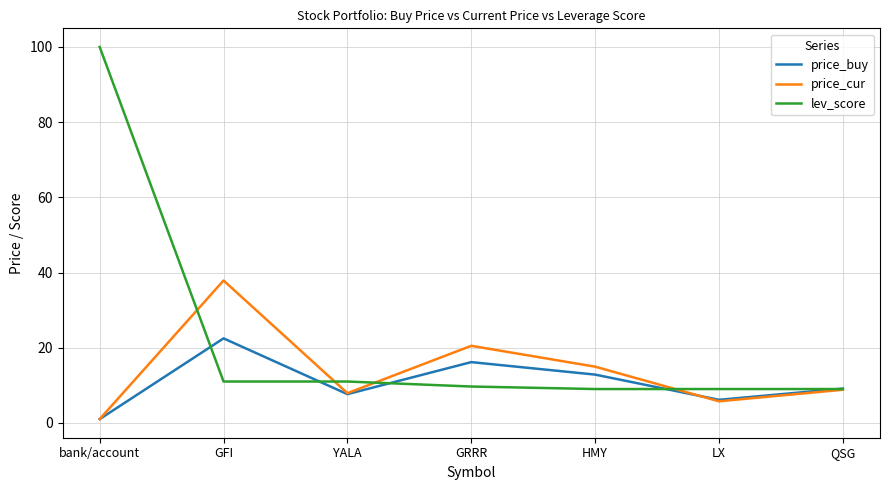

Which series has the largest total across all categories?

lev_score